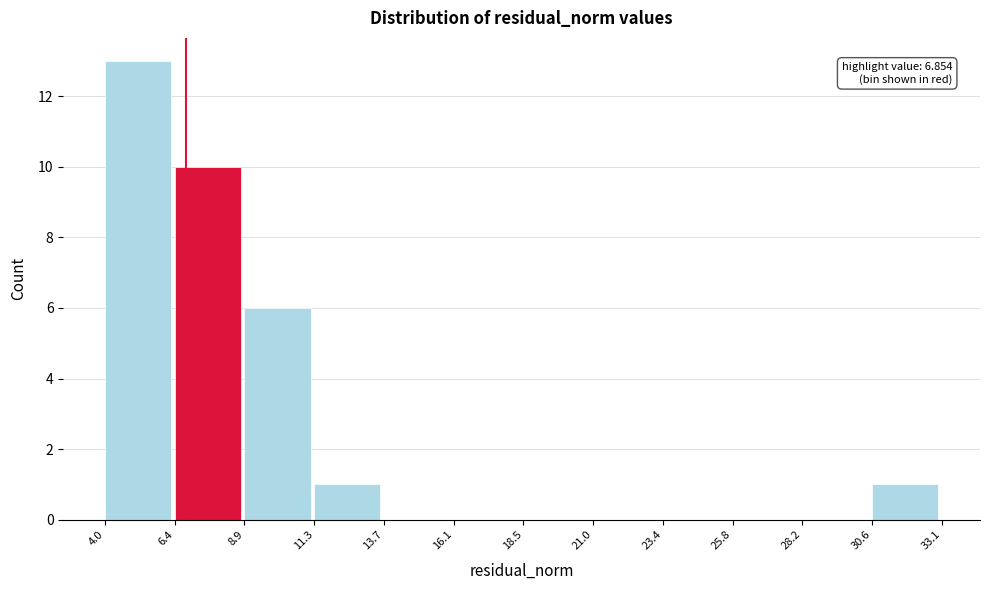

Over which range of the x-axis is the bar tallest?

4.0 to 6.4